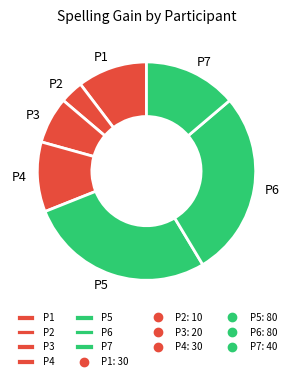

True or false: P2 accounts for 15% of the total.

False